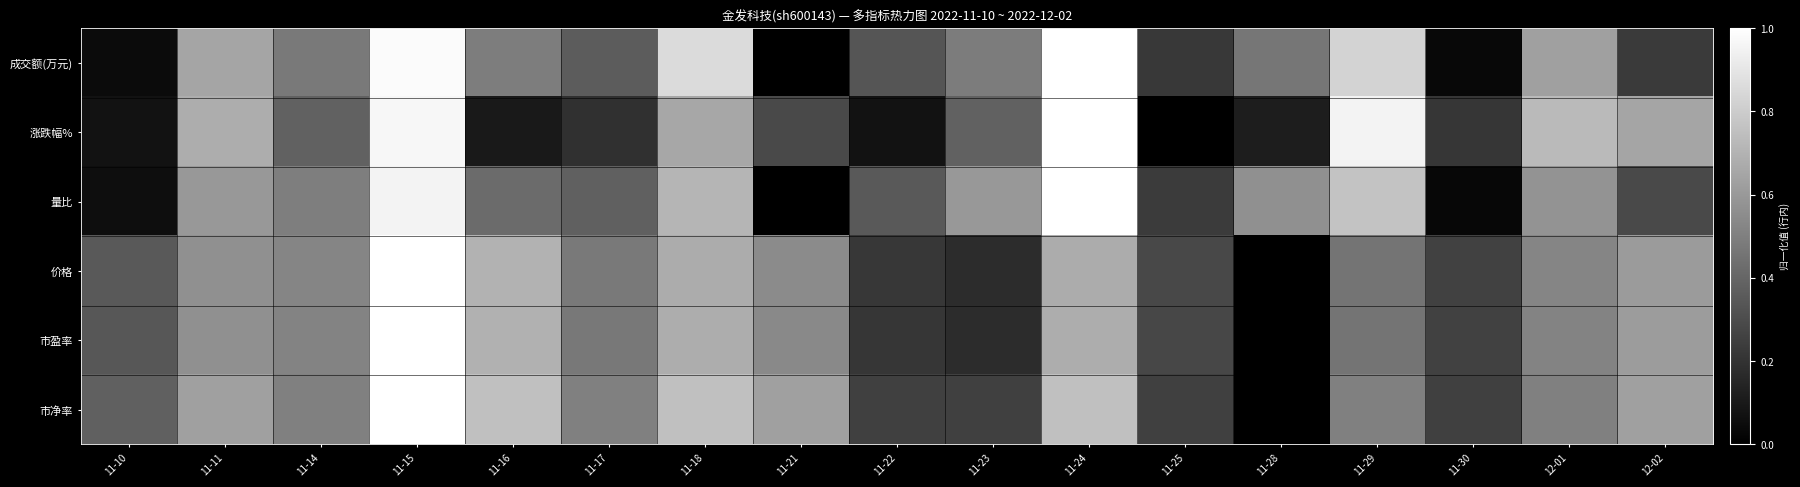

Which category has the highest value across all series?

11-24